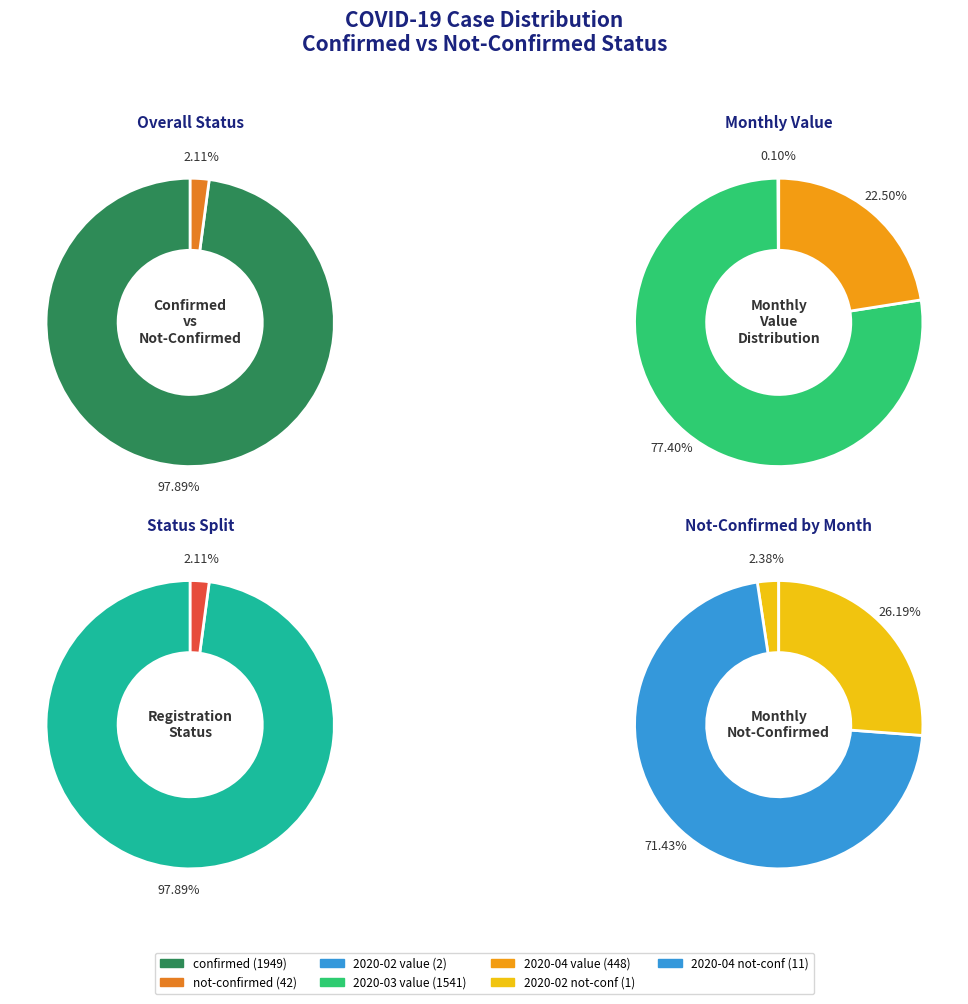

Is it true that 36 is 1% of the pie?

False